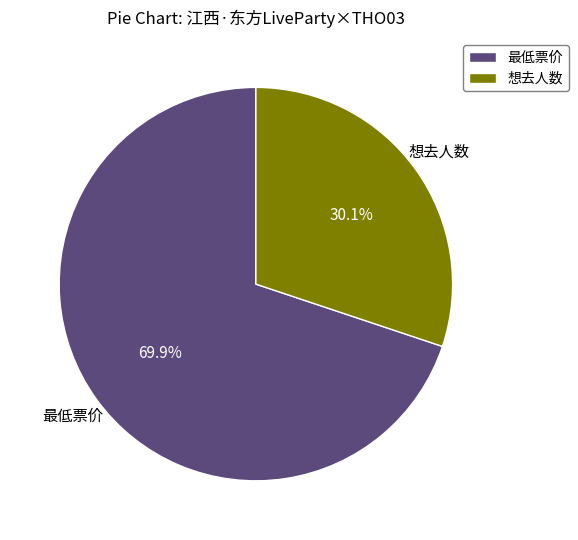

What is the largest slice in the pie chart?

最低票价